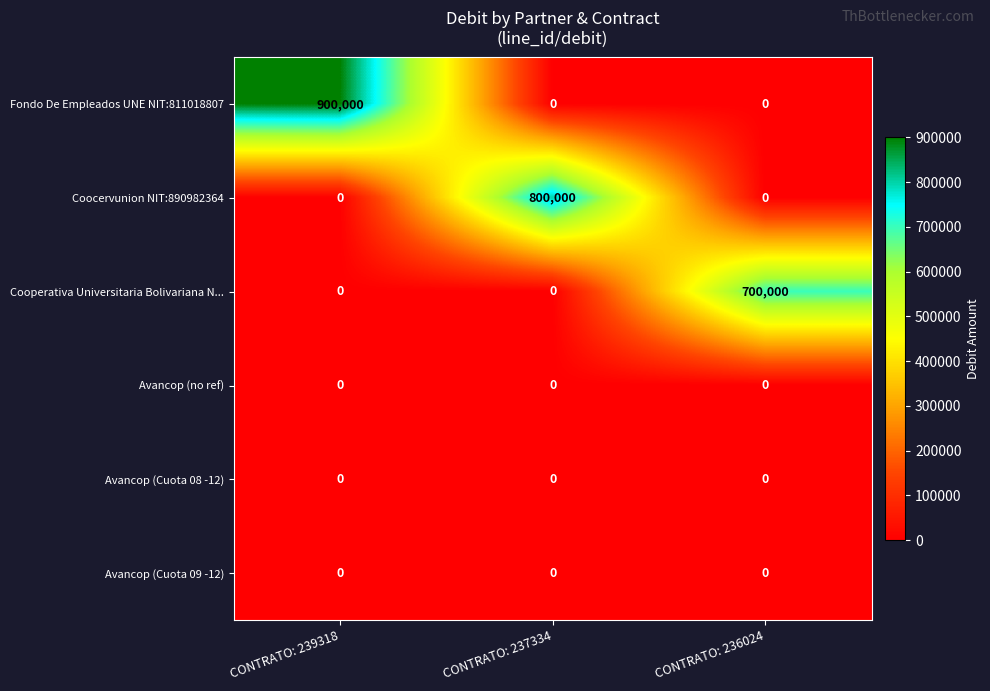

The value of Fondo De Empleados UNE NIT:811018807 at CONTRATO: 236024 is 0. True or false?

True